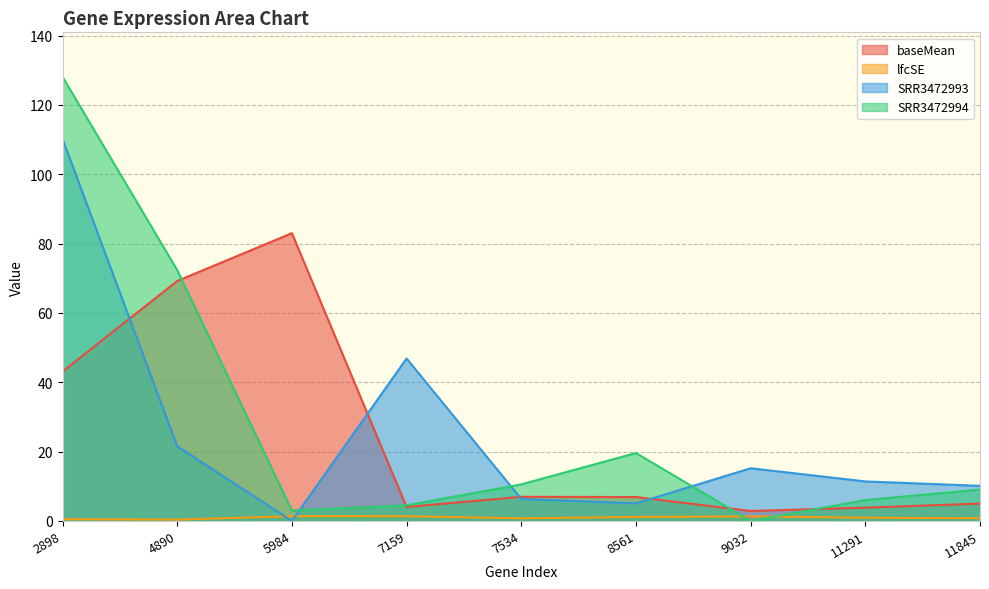

The baseMean series shows 6.3 at 7159. True or false?

False